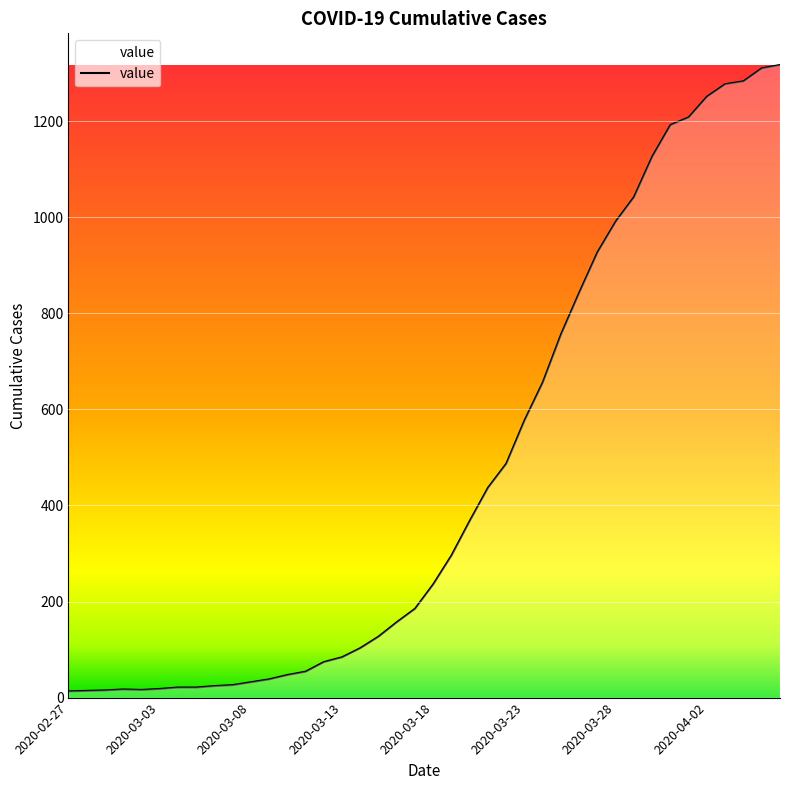

What is the difference between the maximum and minimum values?

1304